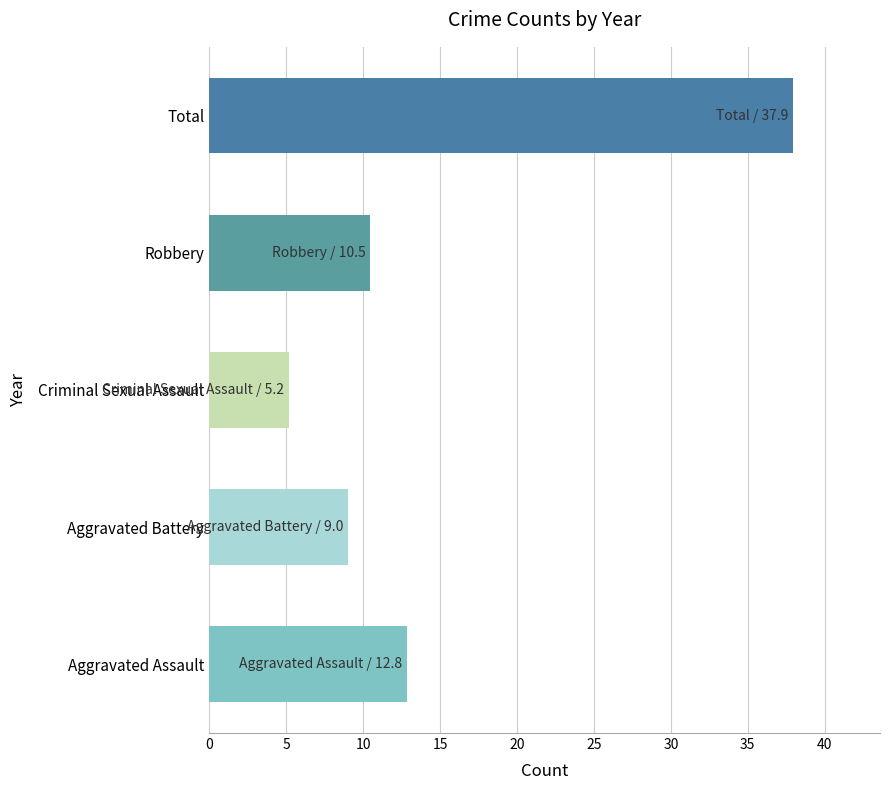

What is the average value of the Total series?

38